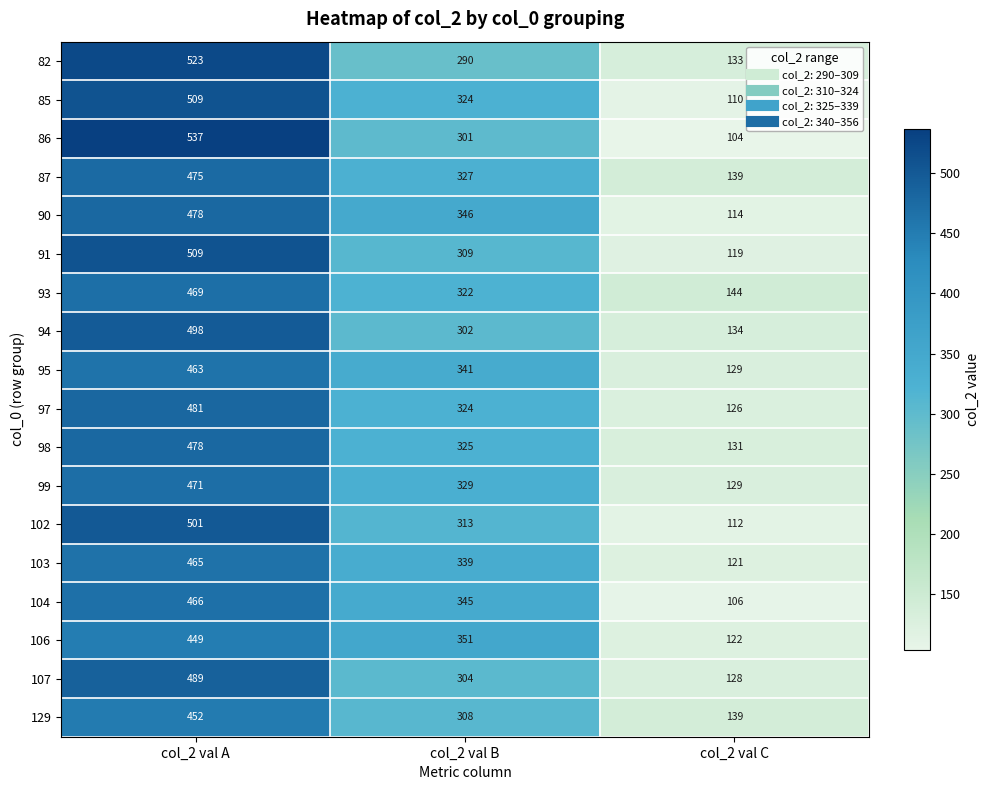

What is the maximum value shown in the chart?

537